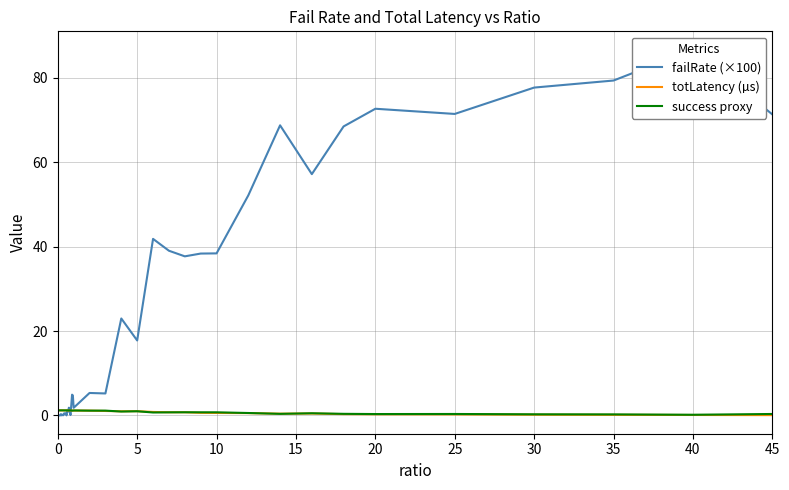

How many values in the totLatency (µs) series are below 1?

16